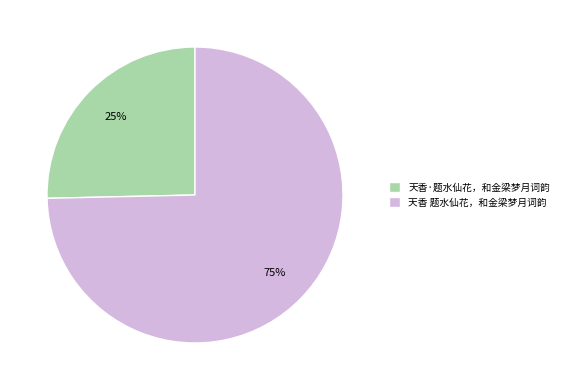

How many slices are in this pie chart?

2